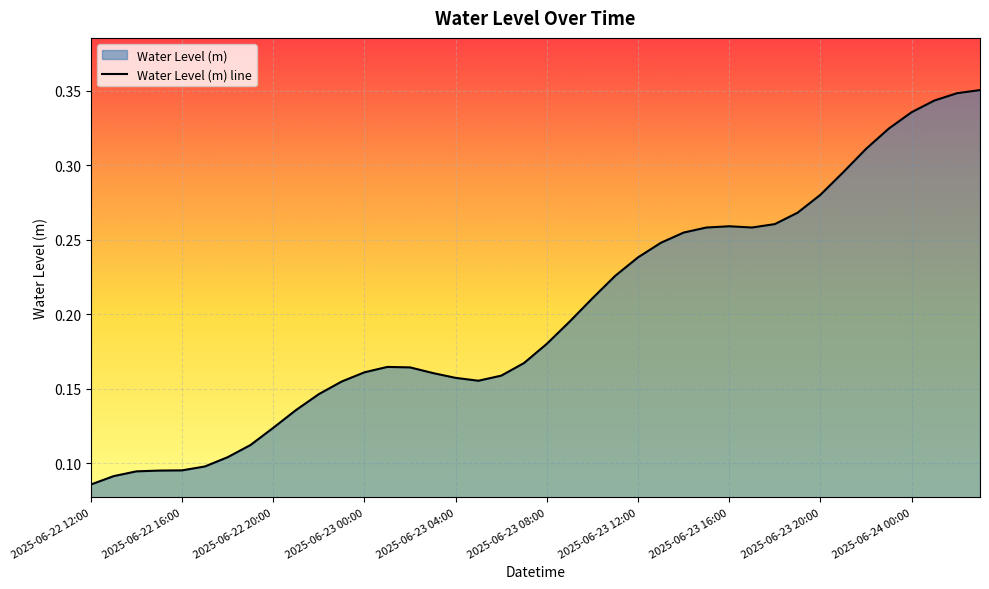

True or false: the data shows 0.3 at 37.

True